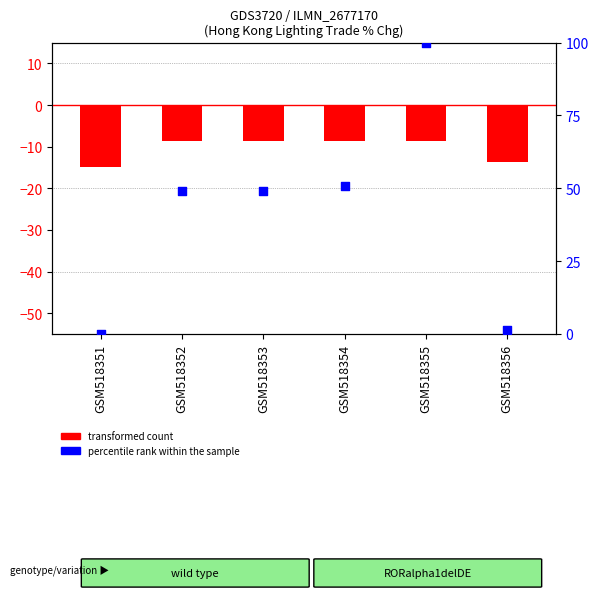

Which series has the largest total across all categories?

percentile rank within the sample